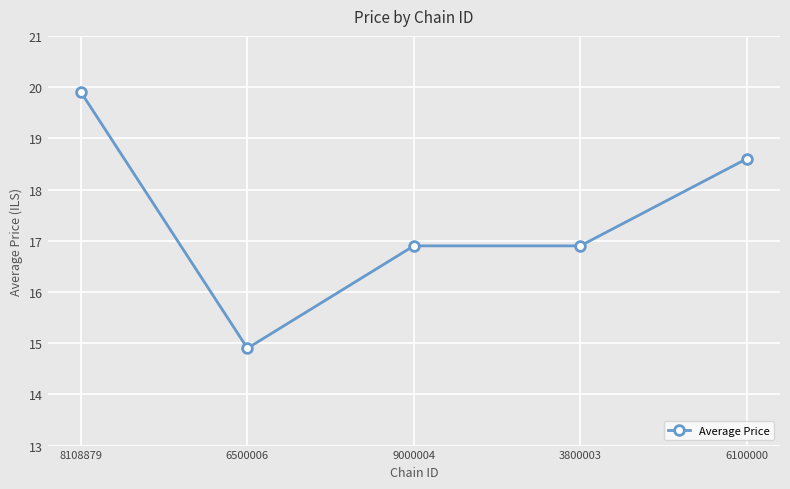

Reading left to right, what are all the values shown in this chart?

19.9	14.9	16.9	16.9	18.6